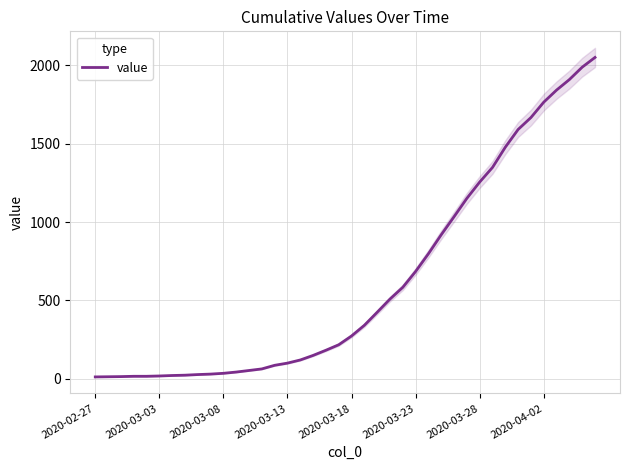

The value of value at 2020-04-02 is 1764. True or false?

True